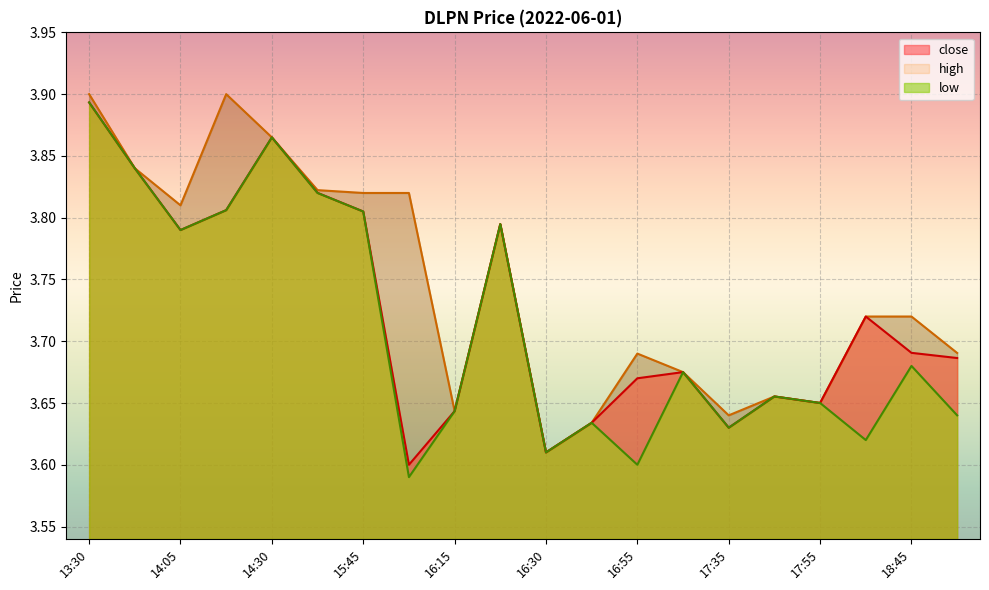

Between 17:15 and 15:40, which is larger?

15:40